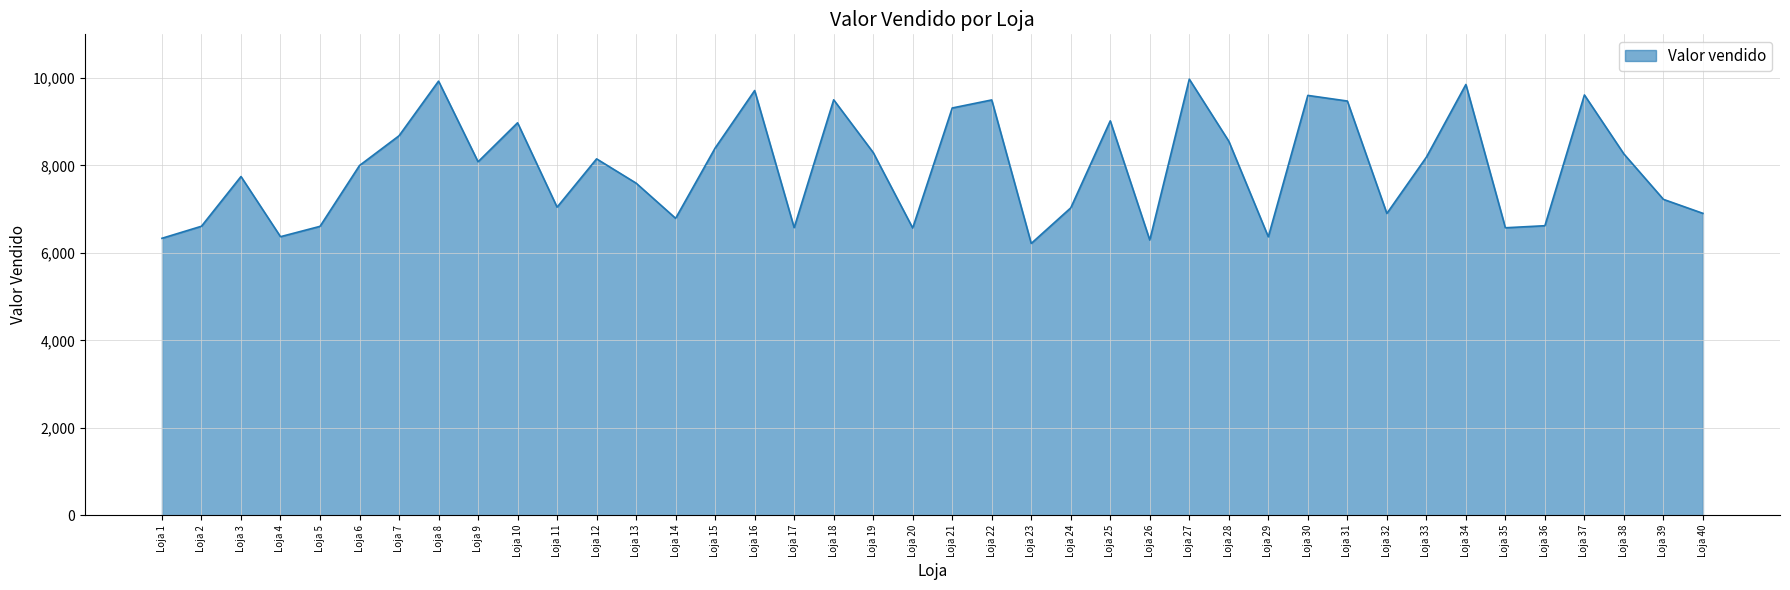

Where is the first local minimum?

Loja 4